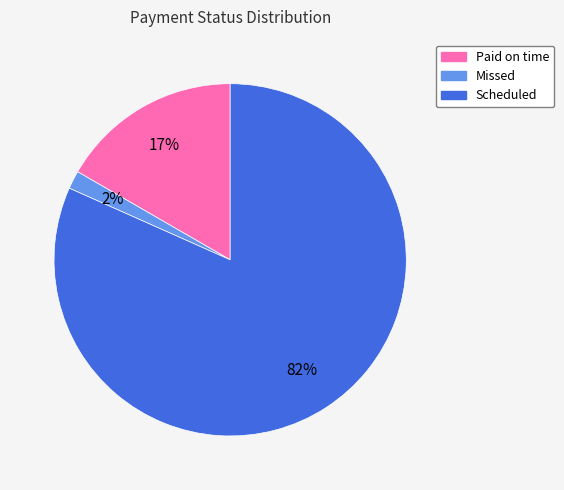

To the nearest percent, what is the combined percentage of Scheduled and Paid on time?

98%